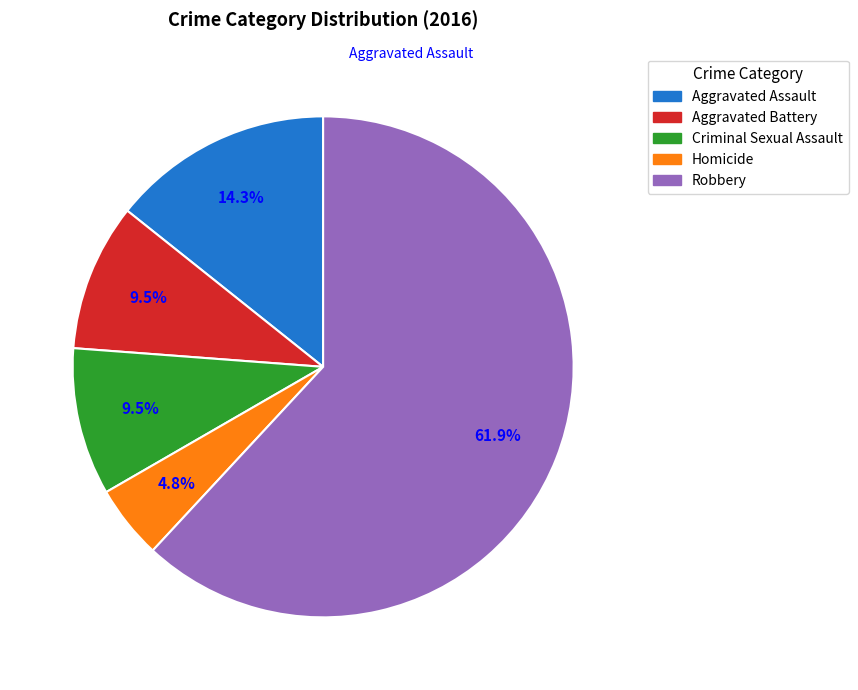

Is it true that Aggravated Assault is 19% of the pie?

False